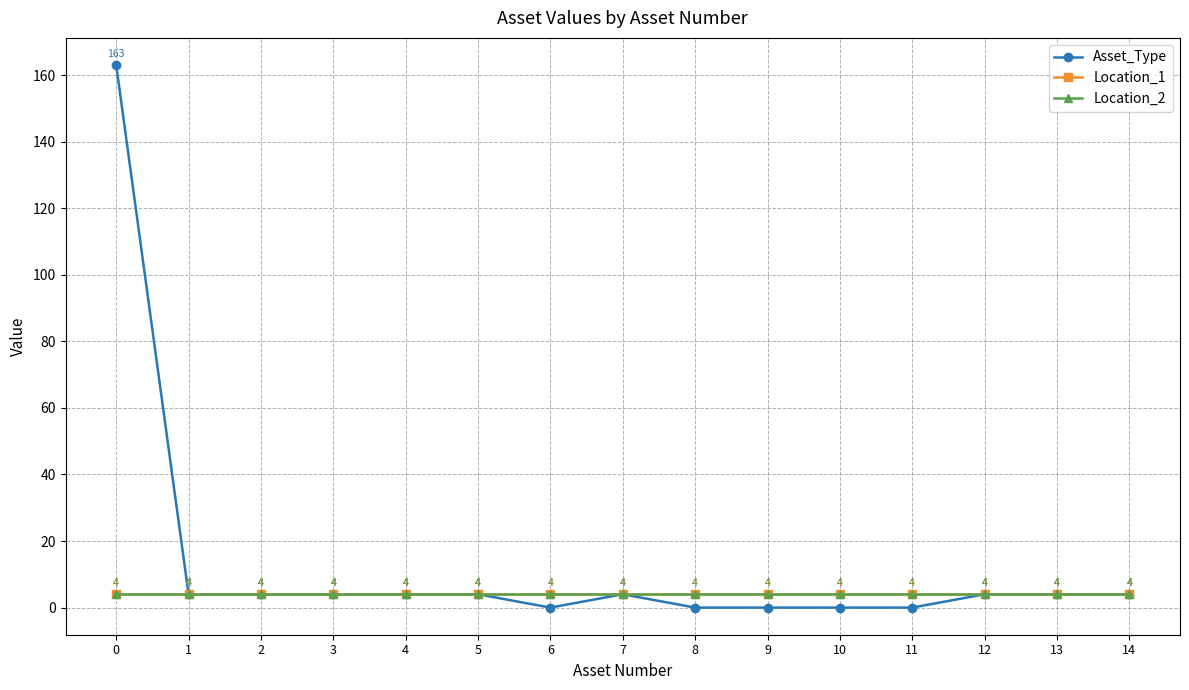

At how many categories does at least one series exceed 99?

1